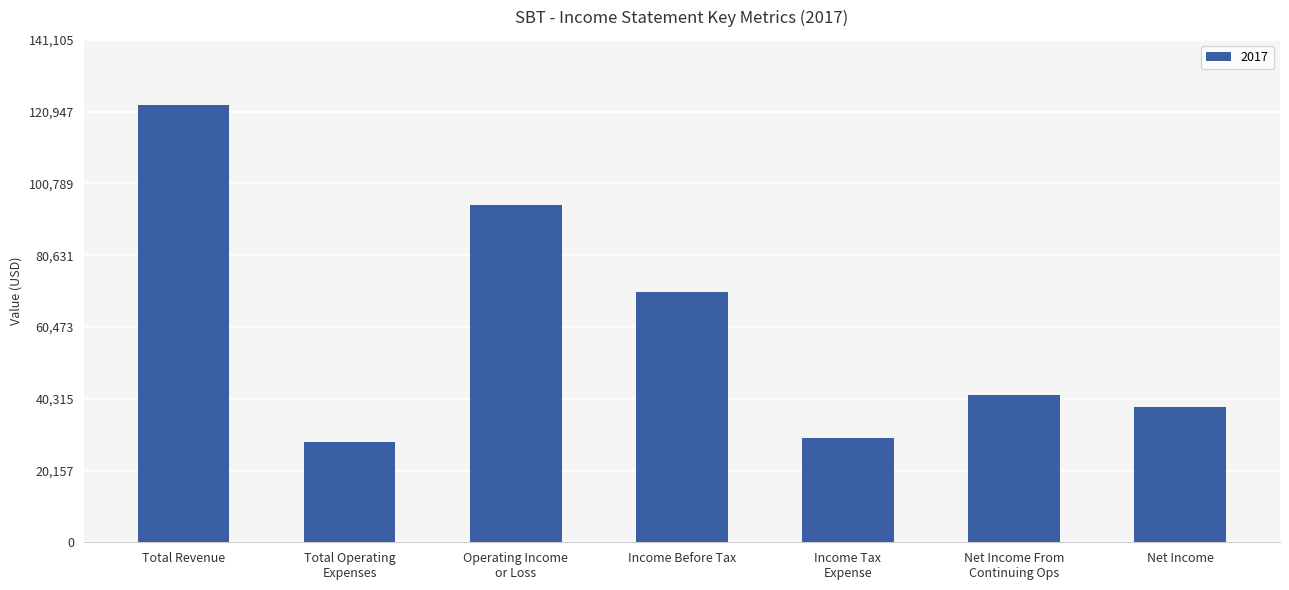

How many values are below 41300?

3